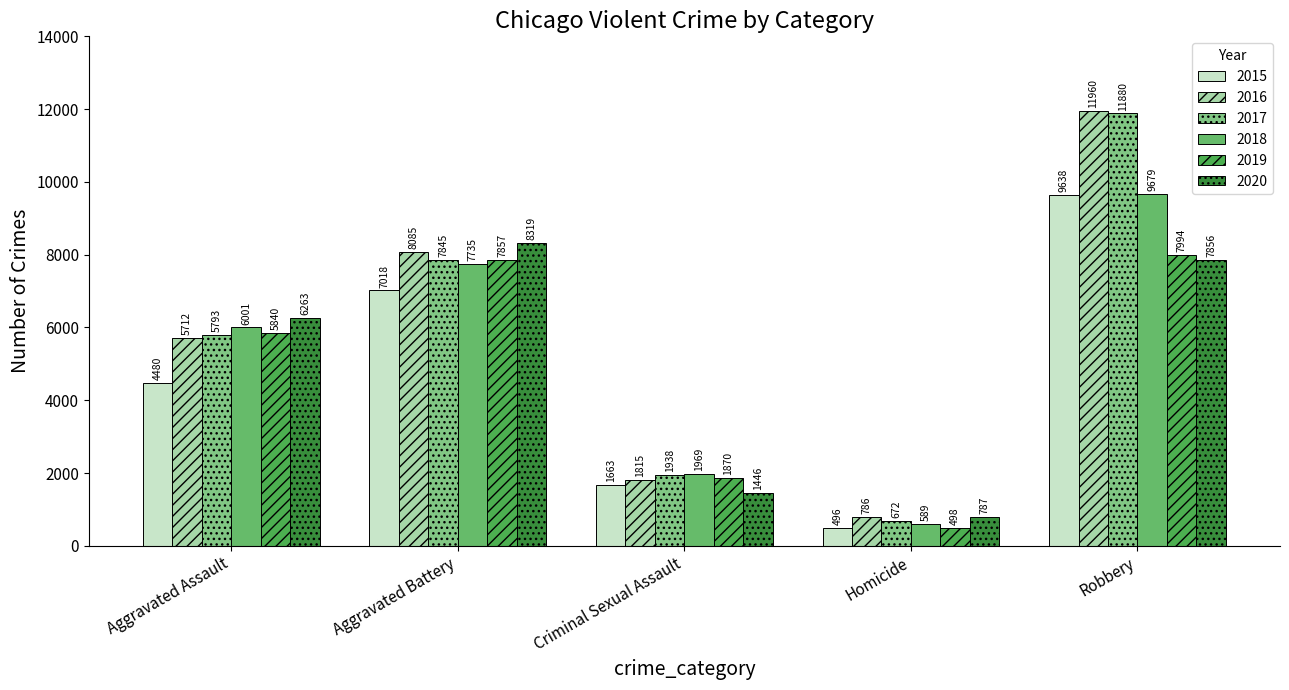

Count the number of data series in this chart.

6